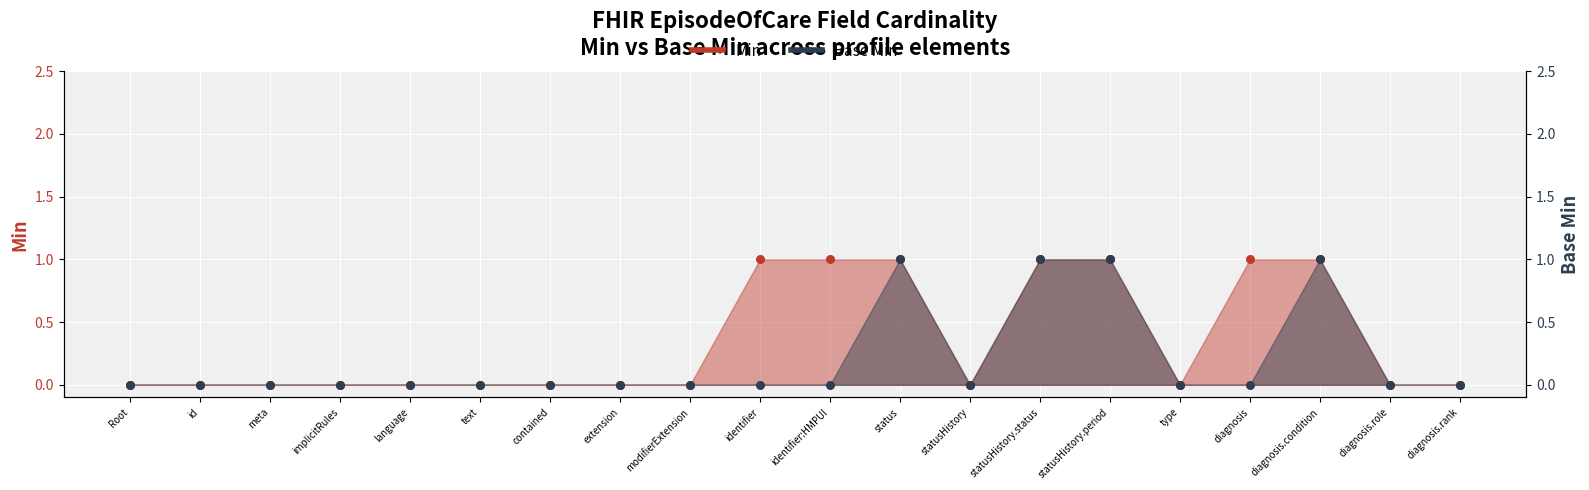

Is the value of Min at extension greater than the value of Base Min at meta?

No